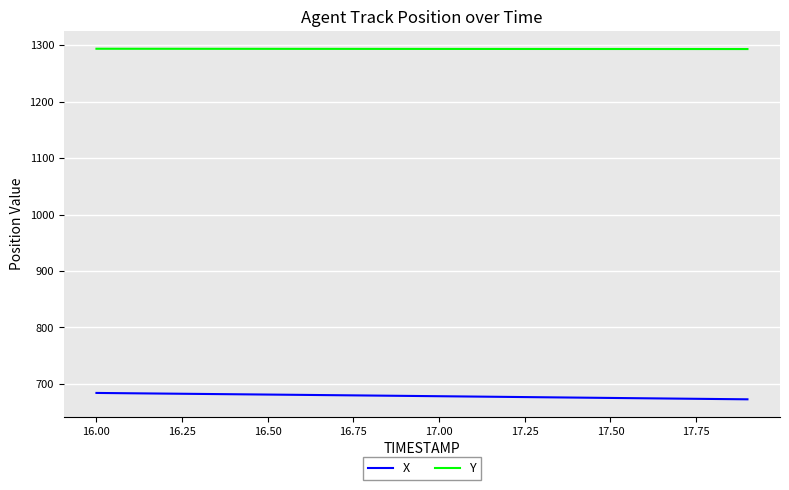

True or false: X and Y intersect in this chart.

False